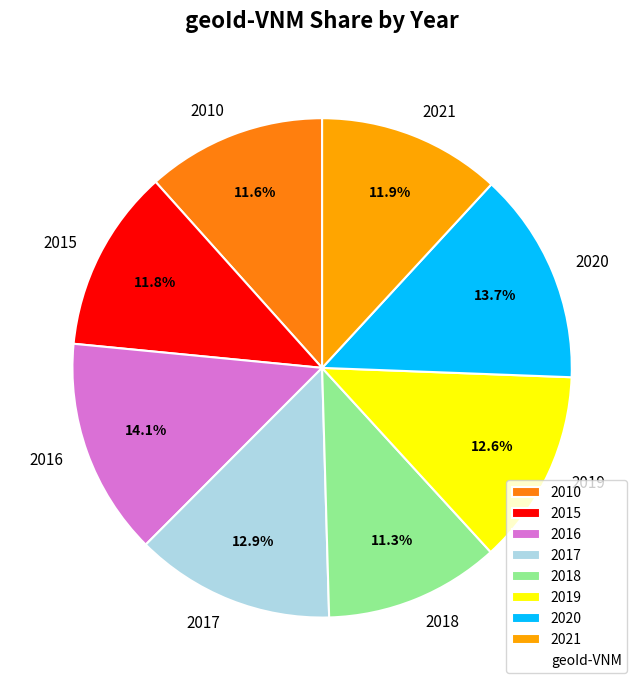

Is 2020 the majority of the pie?

No